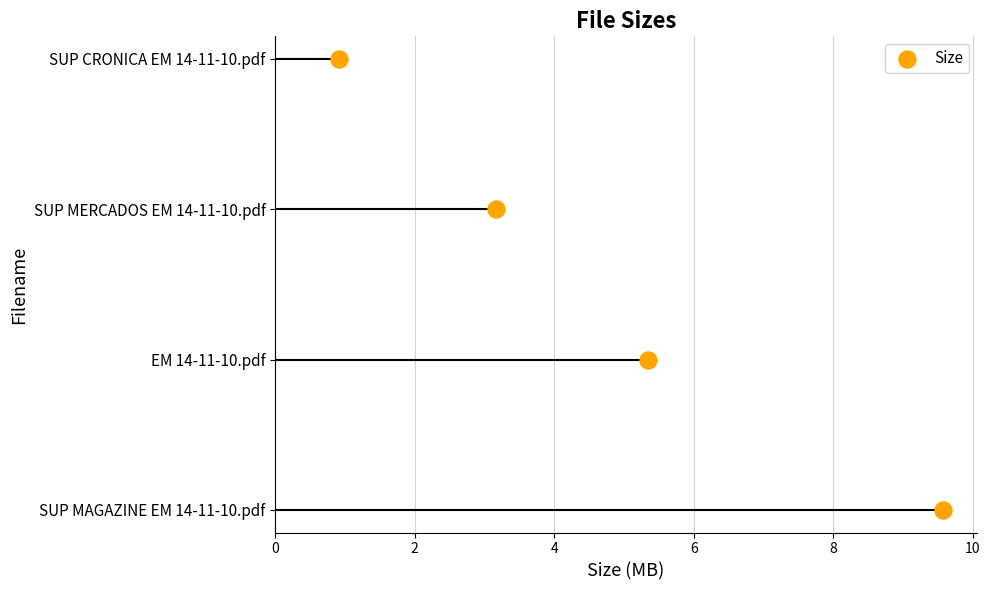

Approximately how many times larger is the value at 2 compared to 4?

0.5